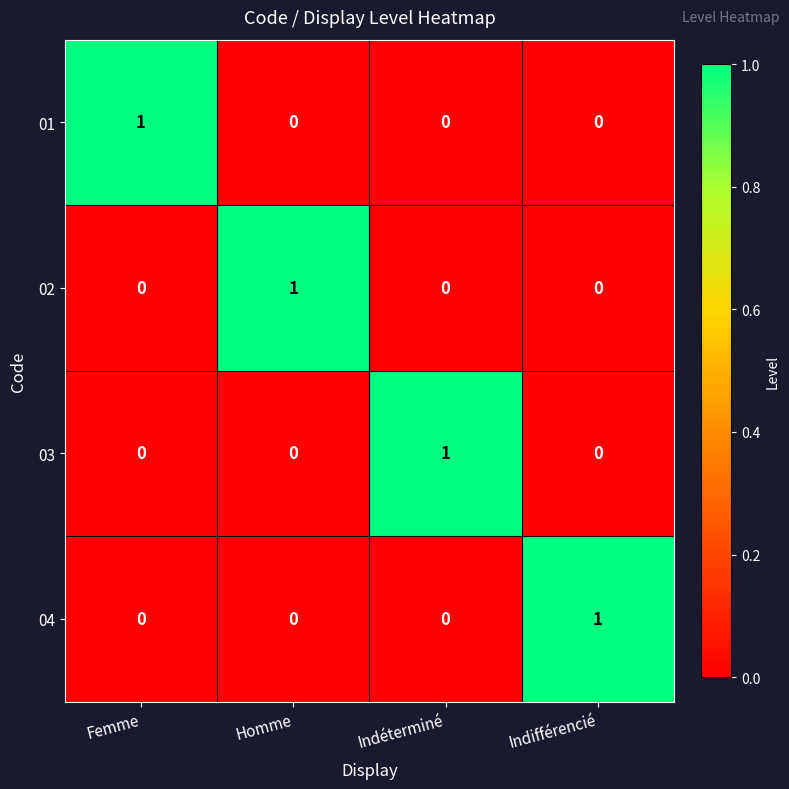

How many 03 values are between 0 and 1?

4